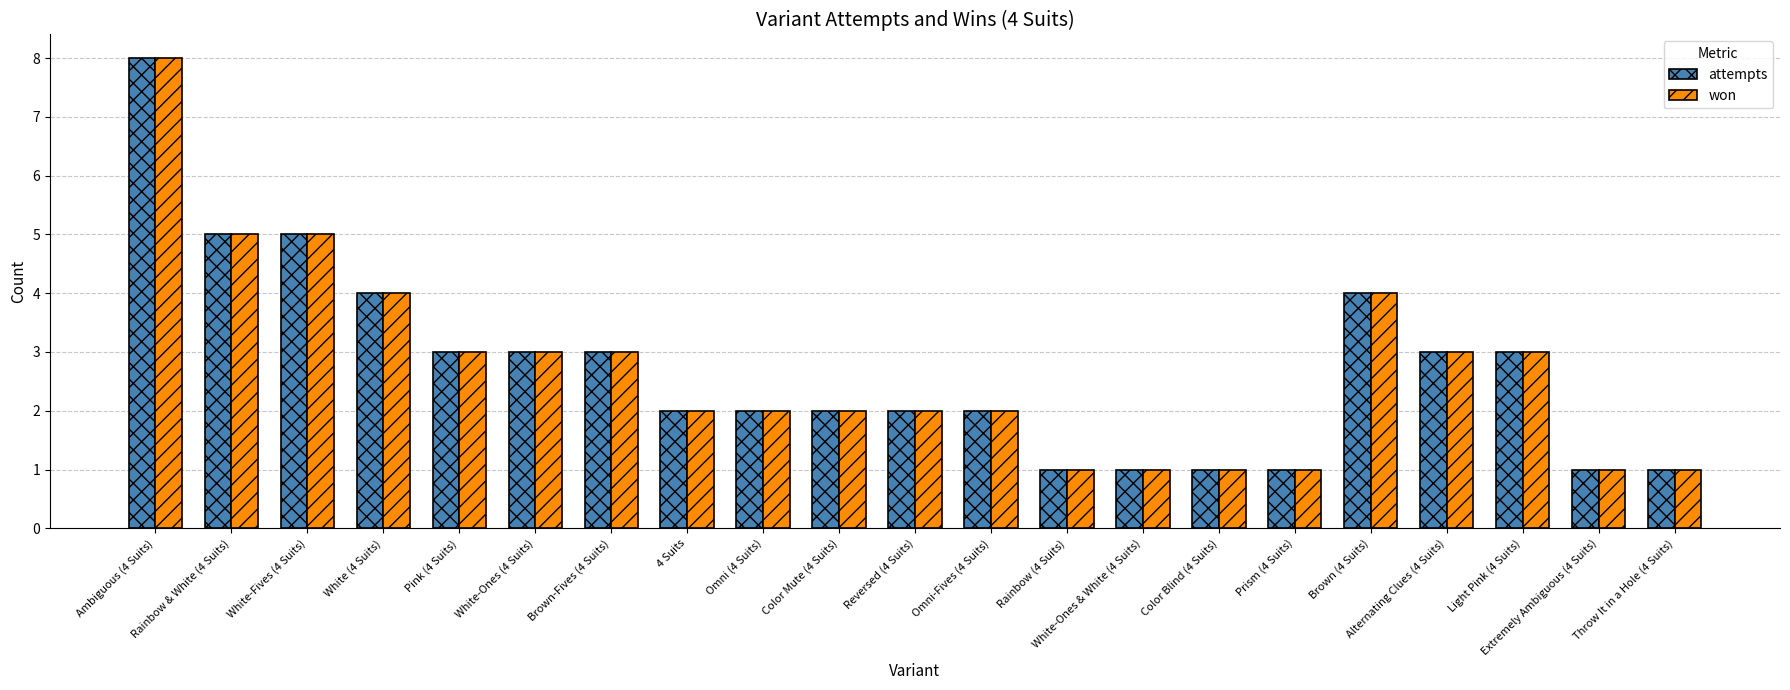

What is the smallest value displayed?

1